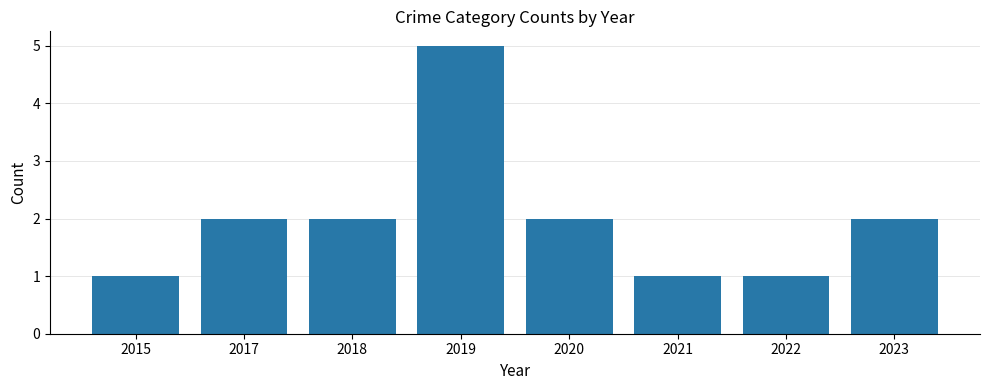

True or false: the data shows 3 at 2018.

False